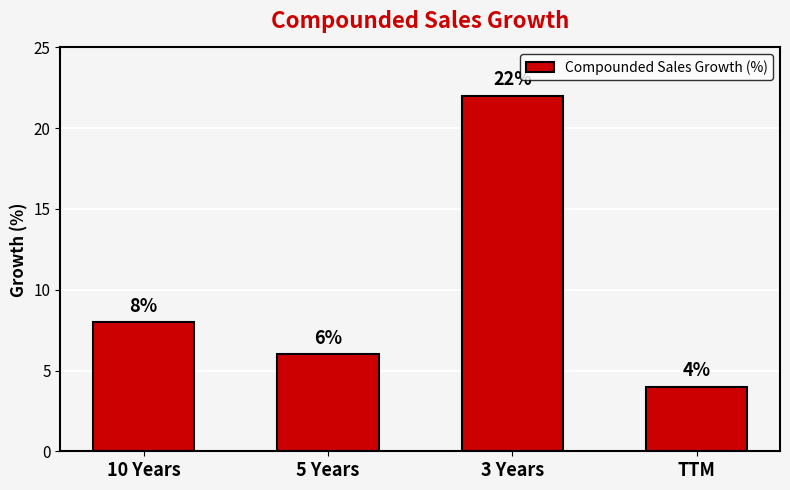

Which category has the lowest value across all series?

TTM